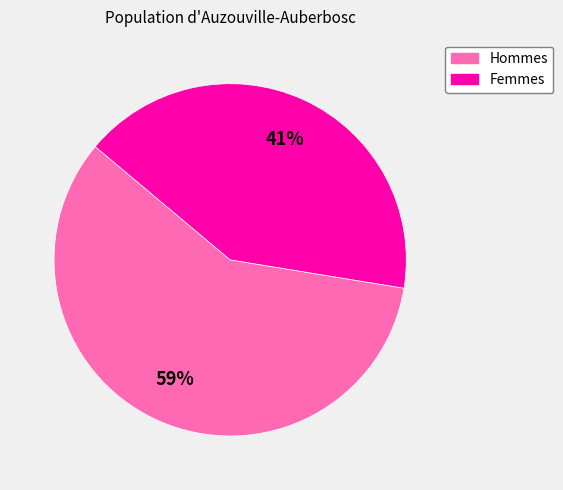

To the nearest percent, what percentage of the pie is Femmes?

41%